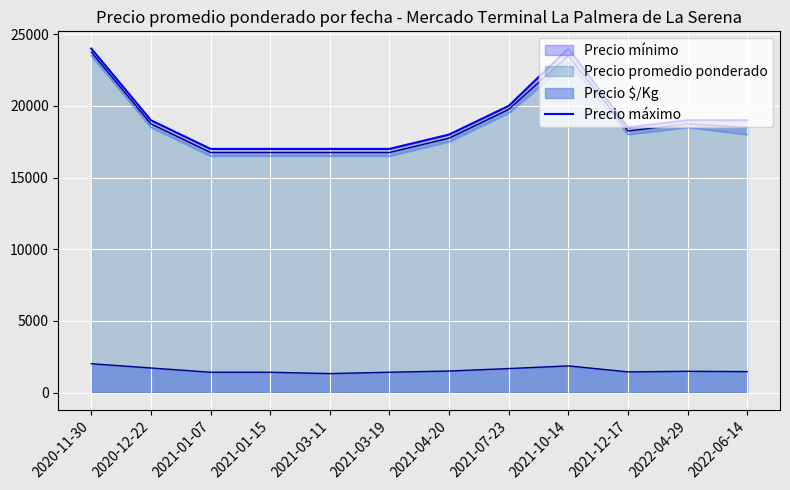

Reading right to left, list all the values displayed in this chart.

19000	19000	18500	24000	20000	18000	17000	17000	17000	17000	19000	24000